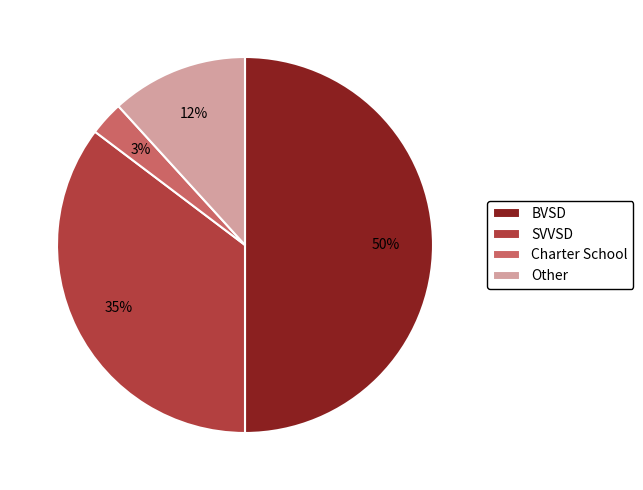

What is the smallest slice in the pie chart?

Charter School